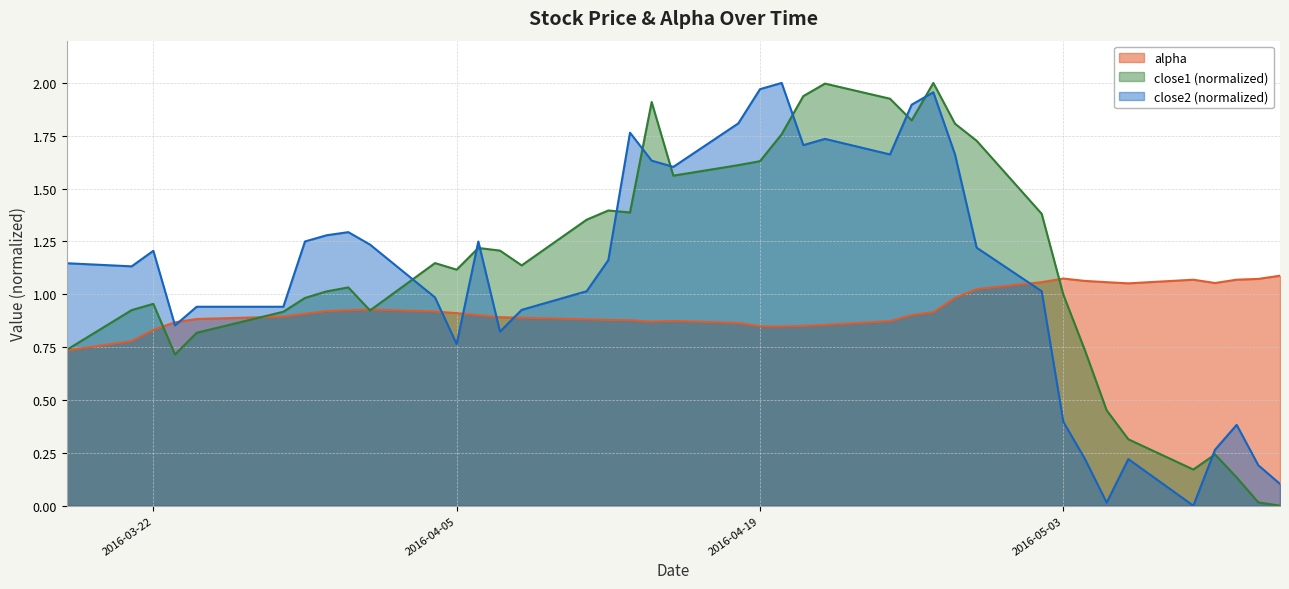

True or false: close1 has a value of 0.0 at 2016-05-12.

False